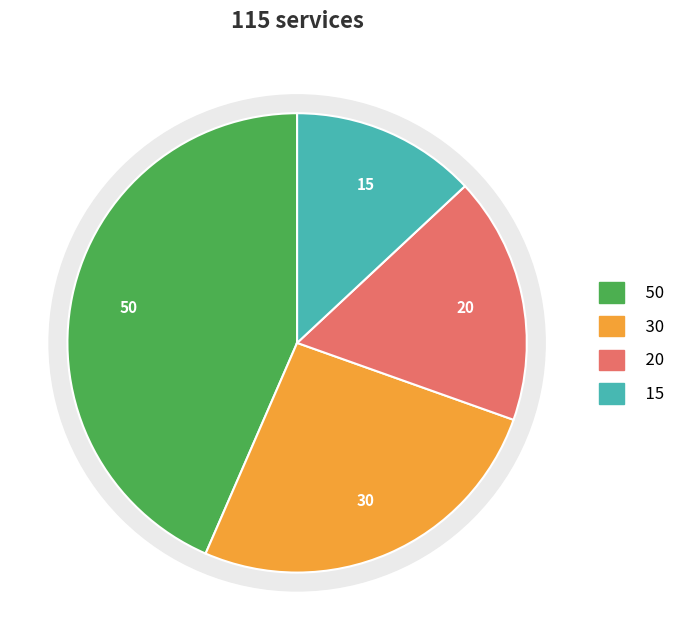

Is C the majority of the pie?

No